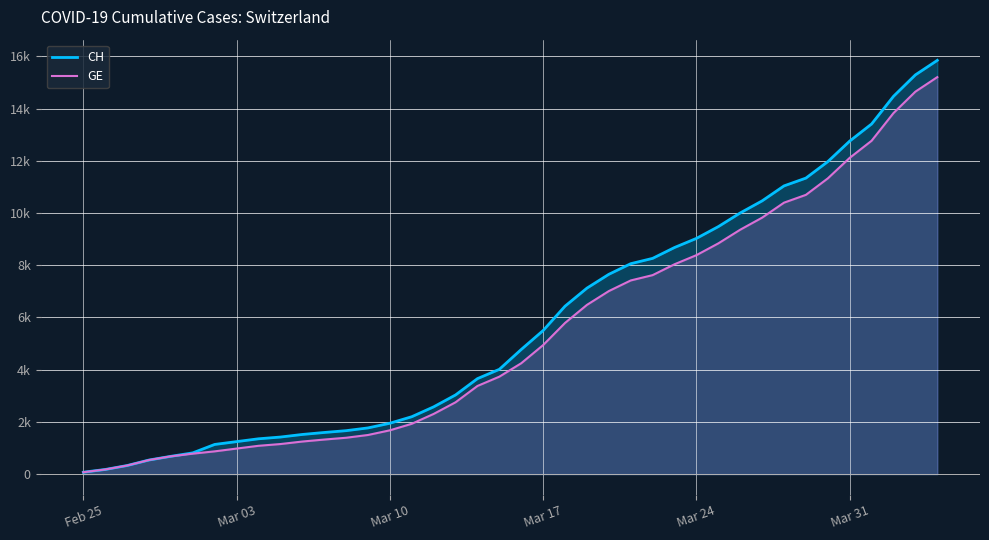

What is the difference between the second highest and second lowest values in the CH series?

15116